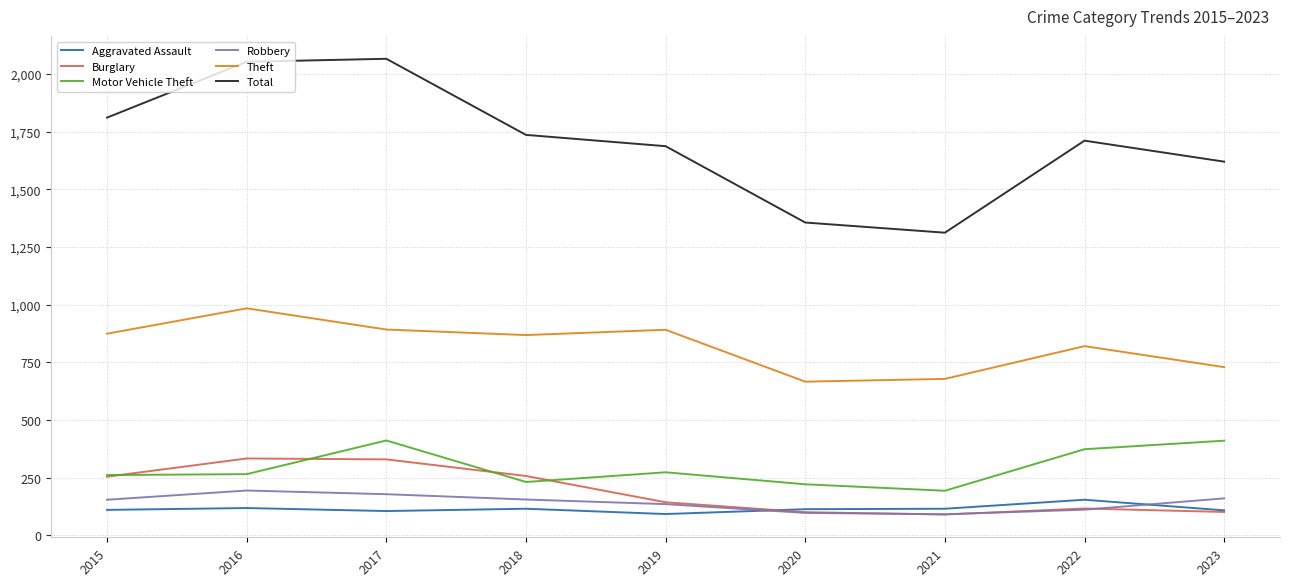

What are all the series names shown in the legend?

Aggravated Assault, Burglary, Motor Vehicle Theft, Robbery, Theft, Total